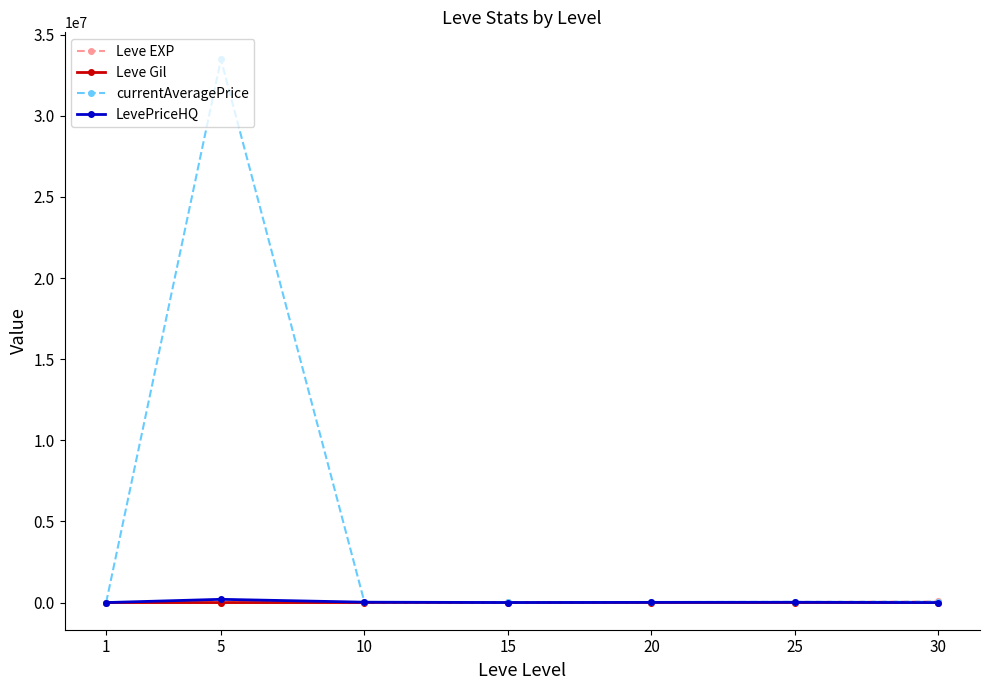

What is the maximum value shown in the chart?

33466666.0